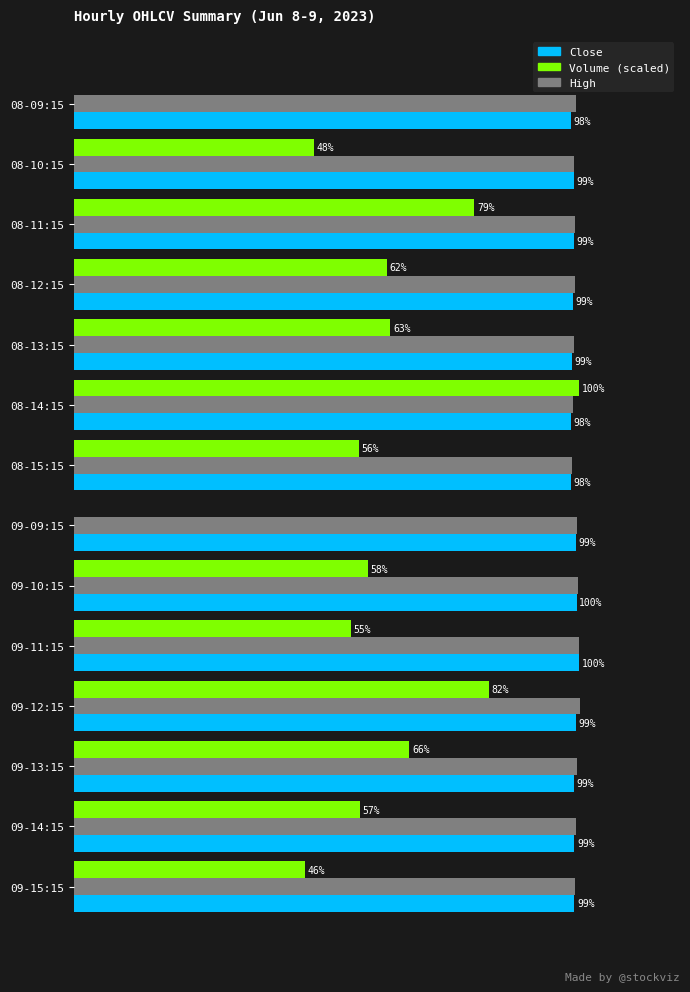

Which series has the largest total across all categories?

High